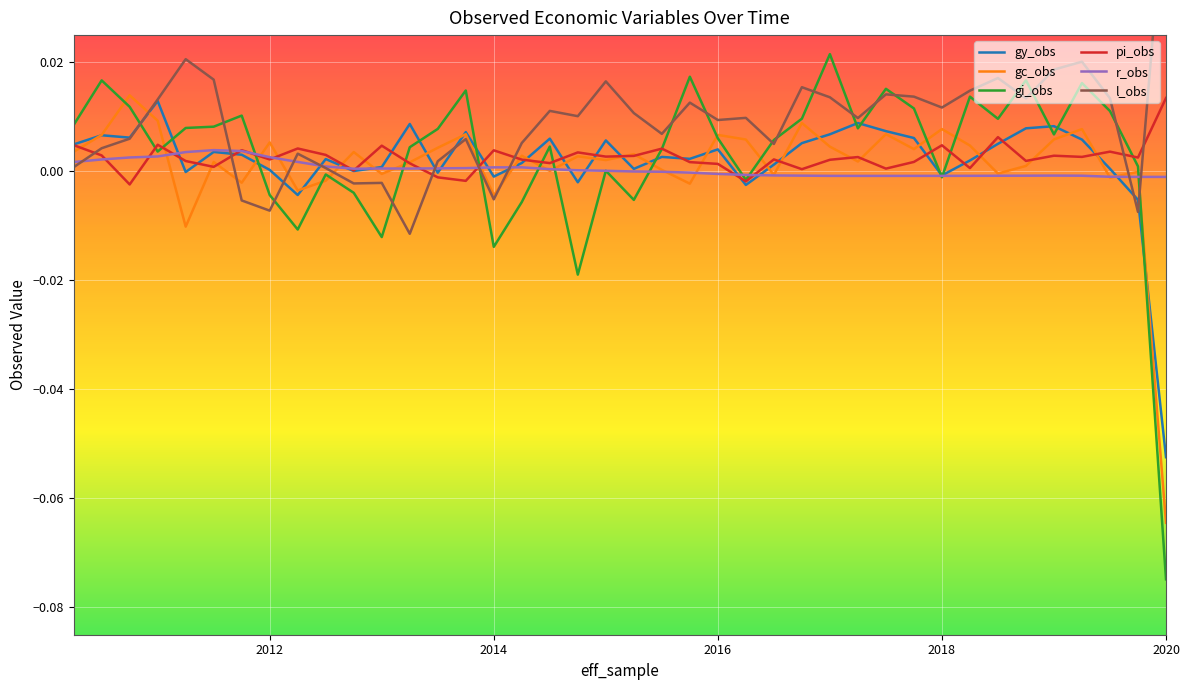

What are all the series names shown in the legend?

gy_obs, gc_obs, gi_obs, pi_obs, r_obs, l_obs